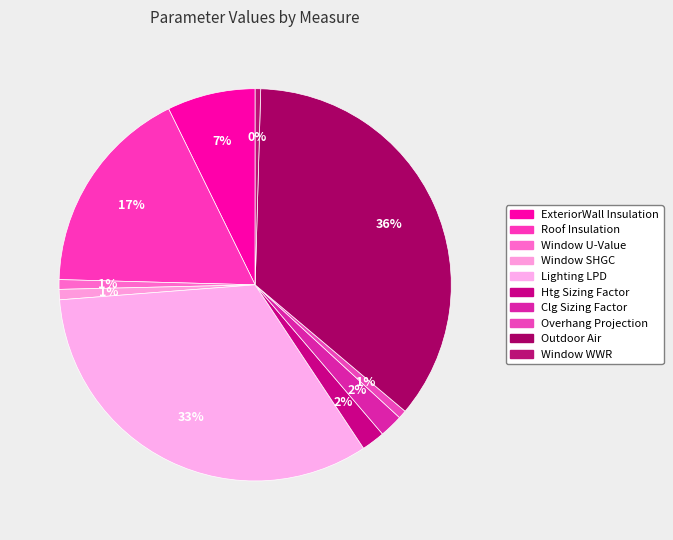

How many segments does this pie chart have?

10